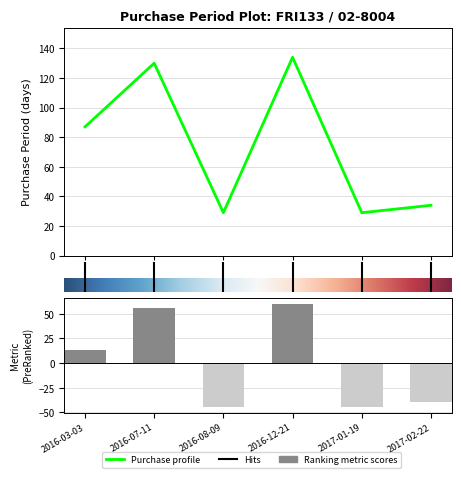

What is the greatest value displayed?

134